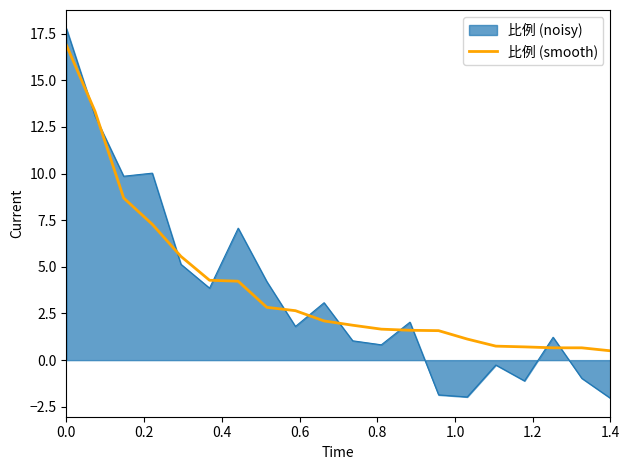

What is the greatest value displayed?

17.8